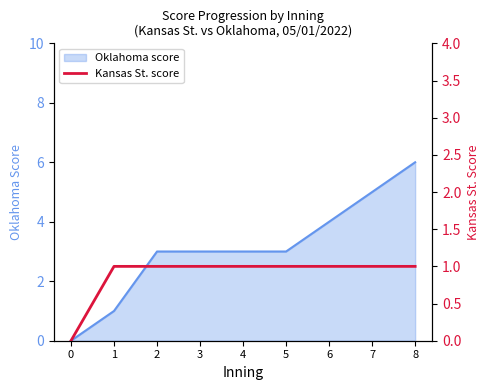

Reading left to right, what are all the values shown in this chart?

0	1	1	1	1	1	1	1	1